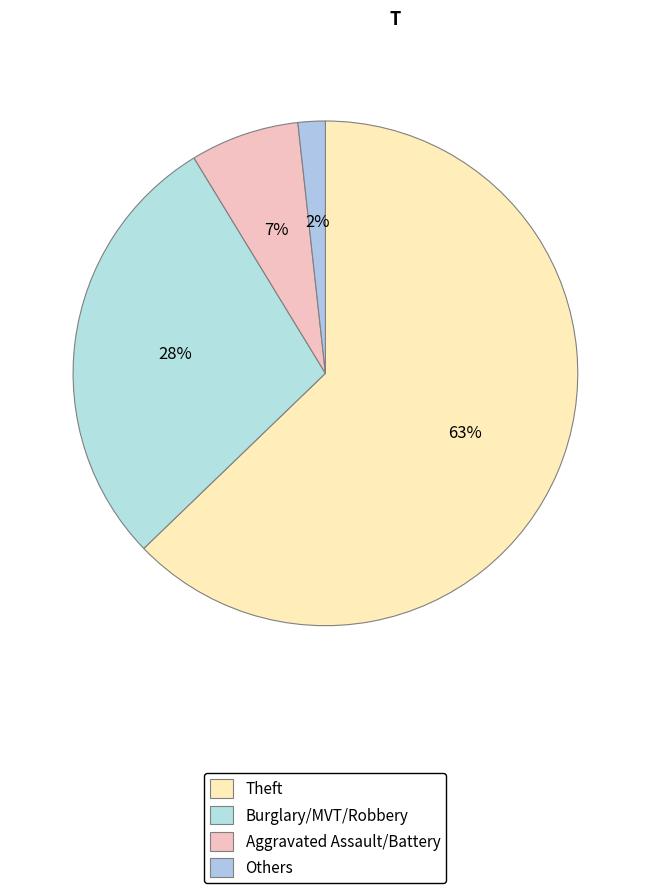

How many slices are in this pie chart?

4